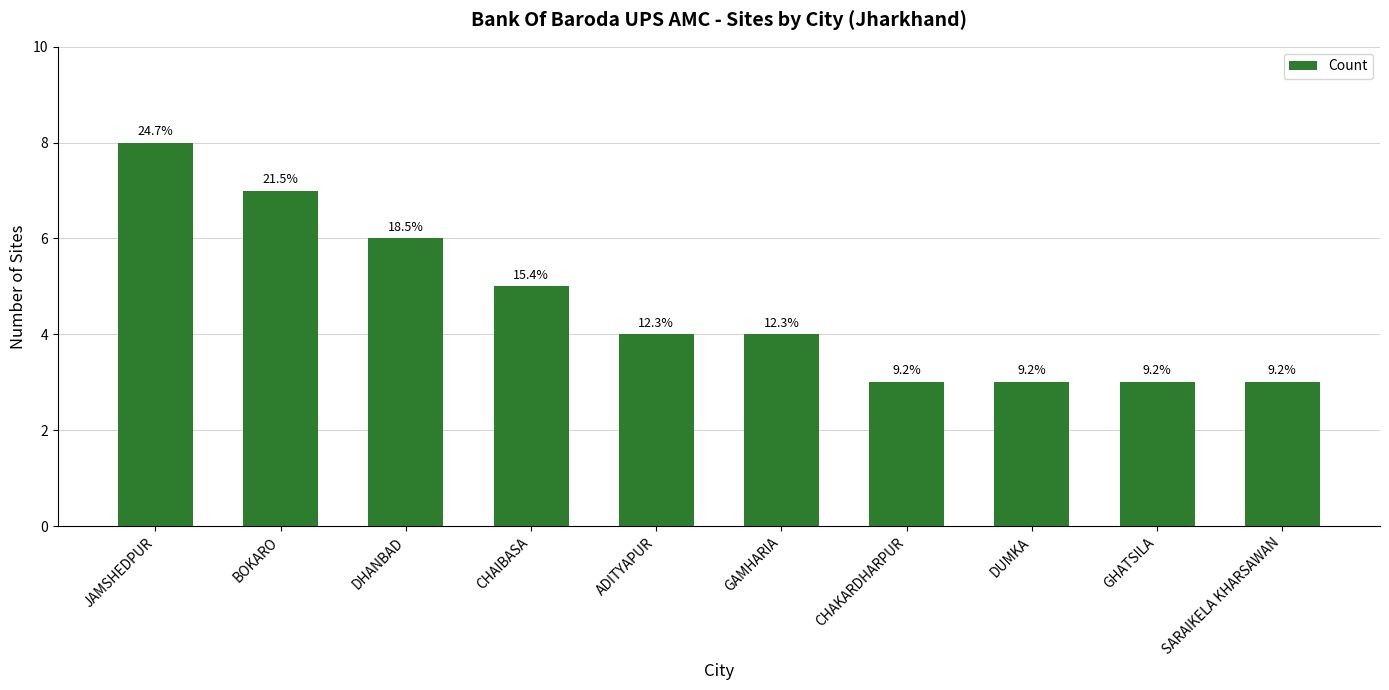

What is the difference between the maximum and minimum values?

5